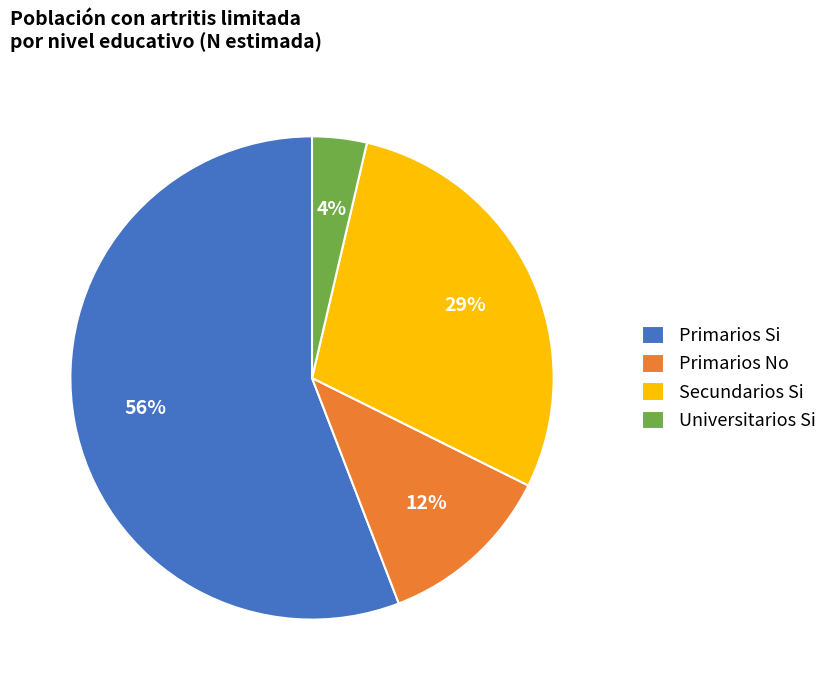

Rank the categories by value from lowest to highest.

Universitarios Si, Primarios No, Secundarios Si, Primarios Si